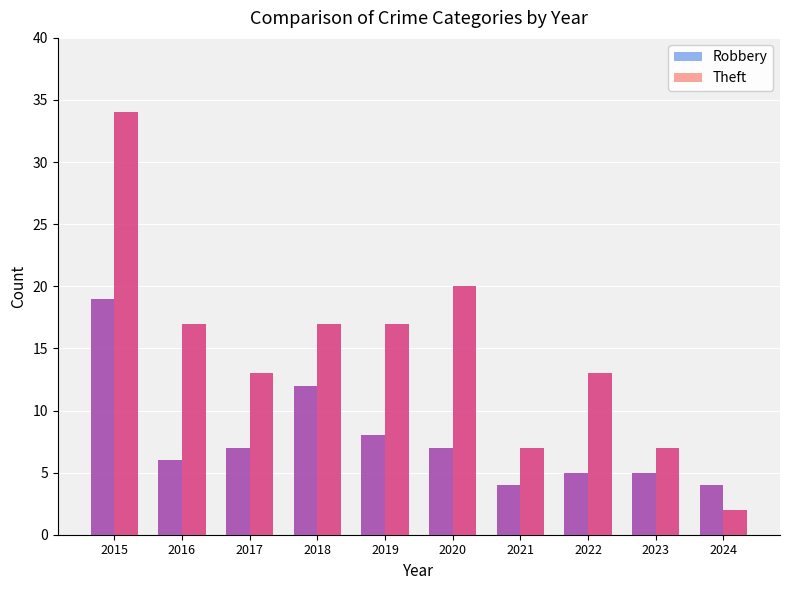

What is the greatest value displayed?

34